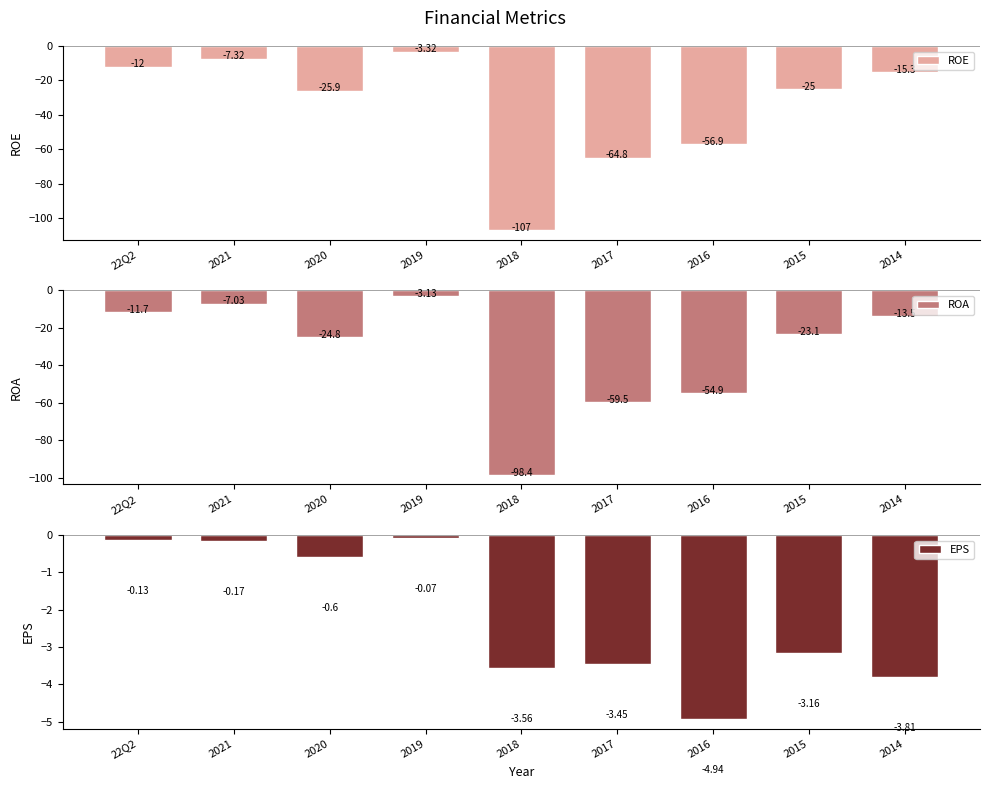

What is the value of the EPS bar at the 3rd from the left?

-0.6